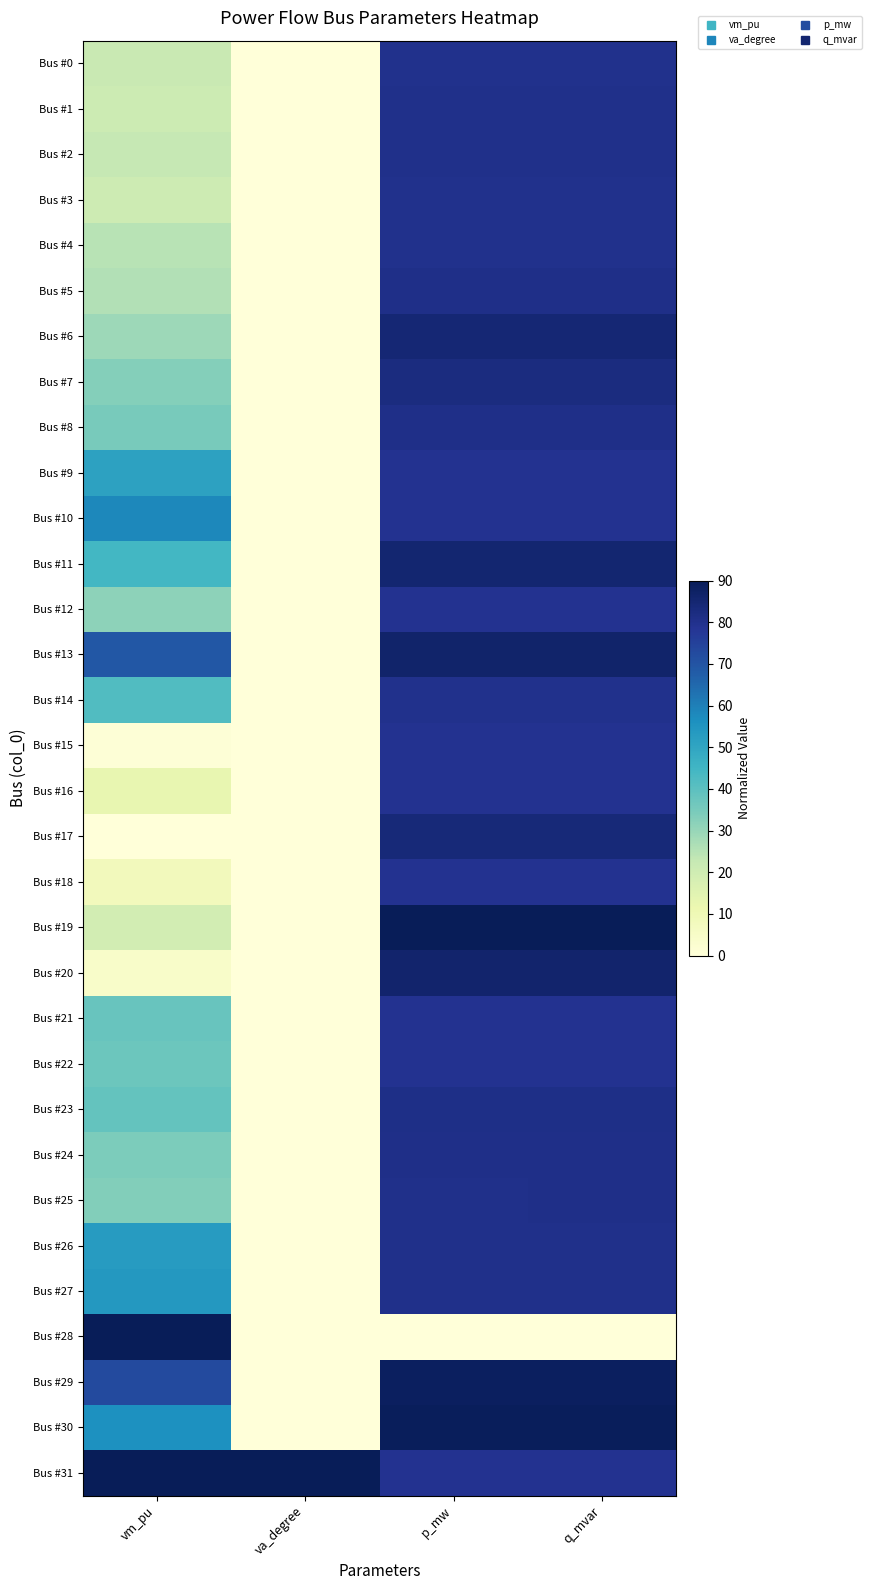

At p_mw, list the series in order from largest to smallest.

Bus #19, Bus #30, Bus #29, Bus #13, Bus #20, Bus #11, Bus #6, Bus #17, Bus #7, Bus #23, Bus #8, Bus #5, Bus #24, Bus #25, Bus #27, Bus #26, Bus #1, Bus #2, Bus #14, Bus #3, Bus #0, Bus #4, Bus #9, Bus #10, Bus #12, Bus #15, Bus #16, Bus #18, Bus #21, Bus #22, Bus #31, Bus #28